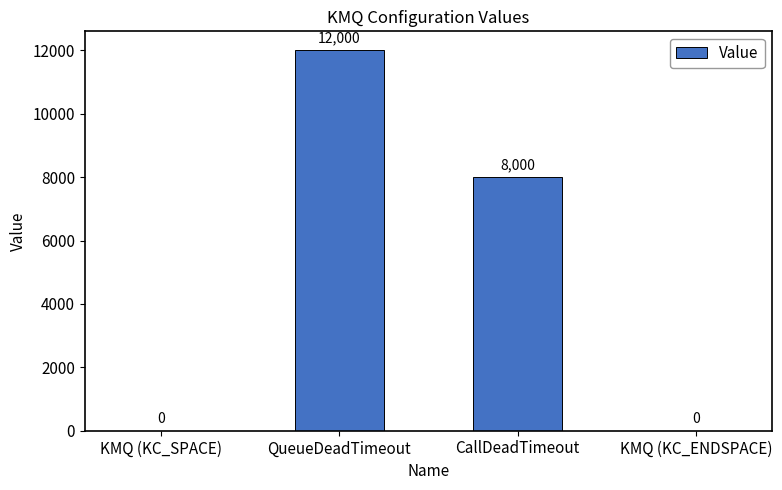

At which category does the chart reach its peak across all series?

QueueDeadTimeout